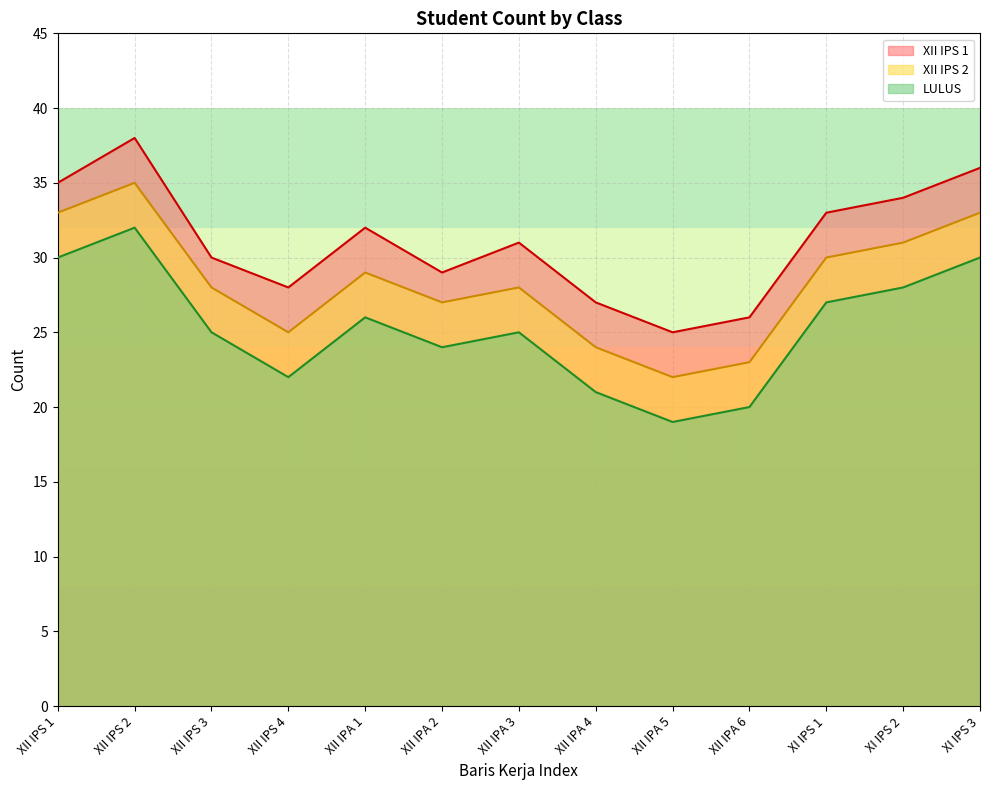

True or false: XII IPS 2 and LULUS cross at least once.

False